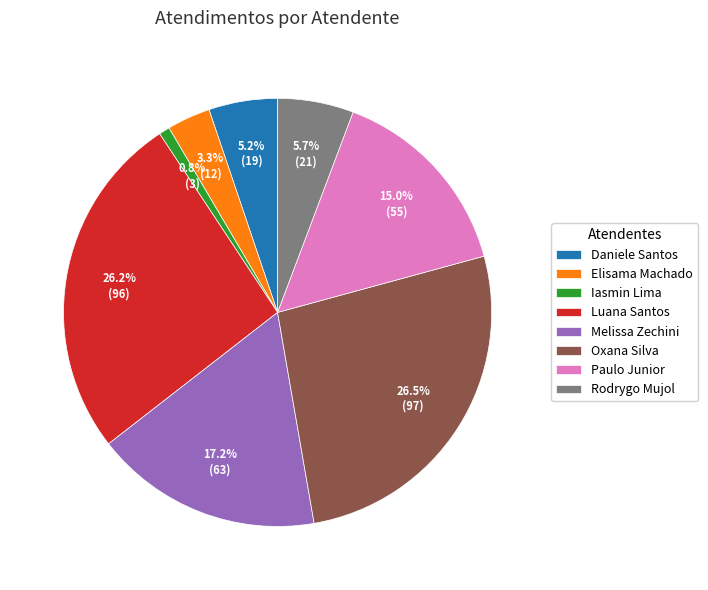

What is the total percentage of Iasmin Lima and Luana Santos?

27.0%